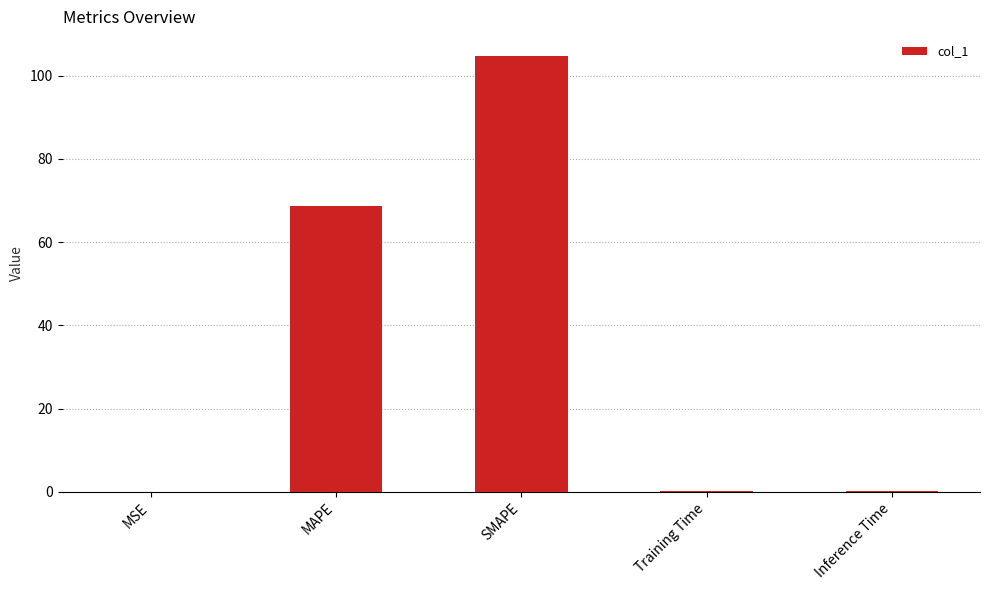

Which has a higher value, SMAPE or MSE?

SMAPE